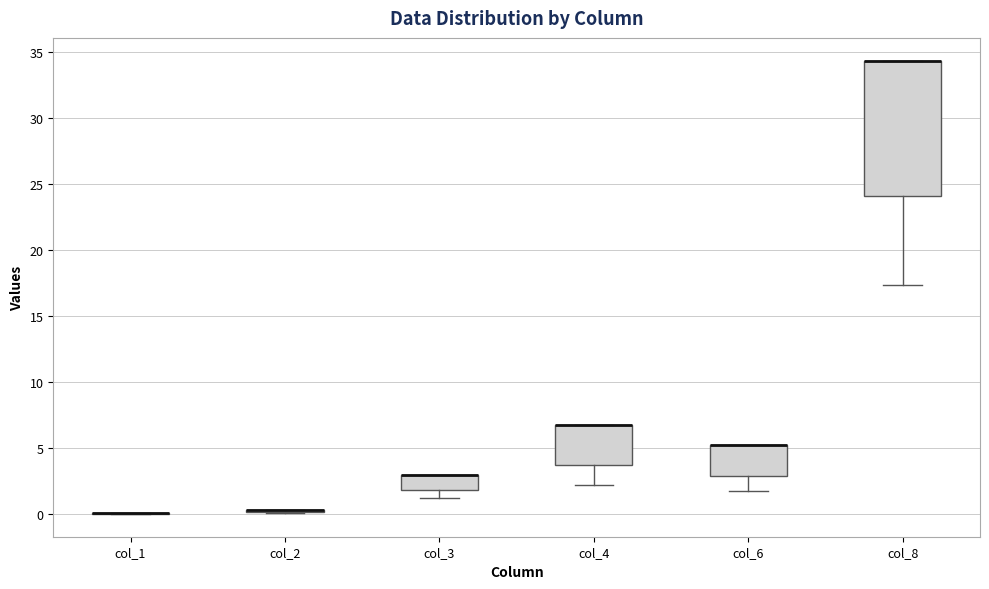

Reading left to right, transcribe this box plot: for each box, give where its median line is, the range the box spans, and where its two whiskers end, as read against the y-axis. The values are not printed on the chart, so give them approximately, as read against the axis.

col_1: box collapsed to a line at 0.0, whiskers 0.0 to 0.0
col_2: box collapsed to a line at 0.5, whiskers 0.0 to 0.5
col_3: median 3.0 (drawn on the box's upper edge), box 2.0 to 3.0, whiskers 1.5 to 3.0
col_4: median 7.0 (drawn on the box's upper edge), box 3.5 to 7.0, whiskers 2.0 to 7.0
col_6: median 5.5 (drawn on the box's upper edge), box 3.0 to 5.5, whiskers 1.5 to 5.5
col_8: median 34.5 (drawn on the box's upper edge), box 24.0 to 34.5, whiskers 17.5 to 34.5